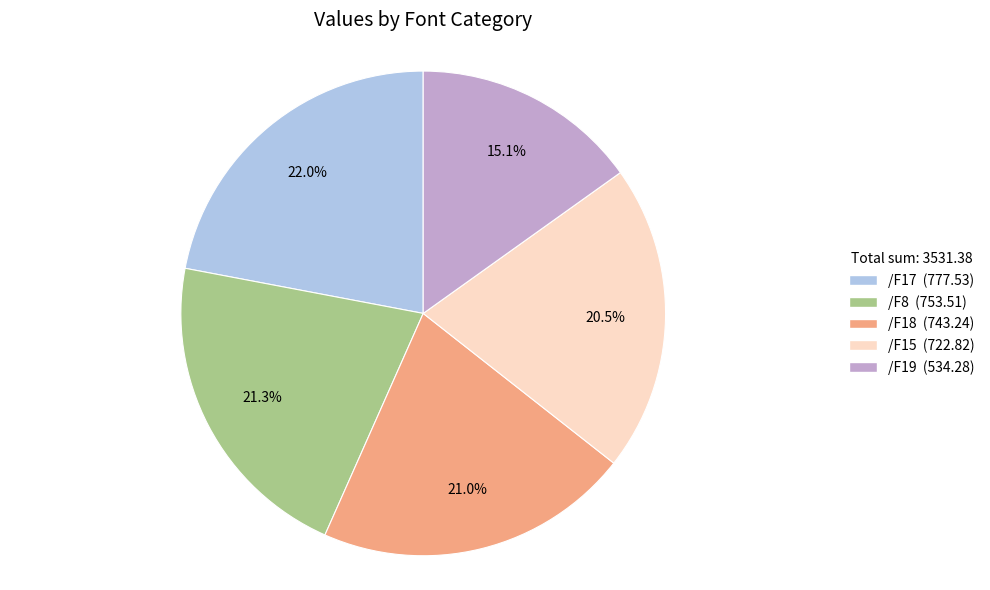

Between /F19 and /F8, which is larger?

/F8